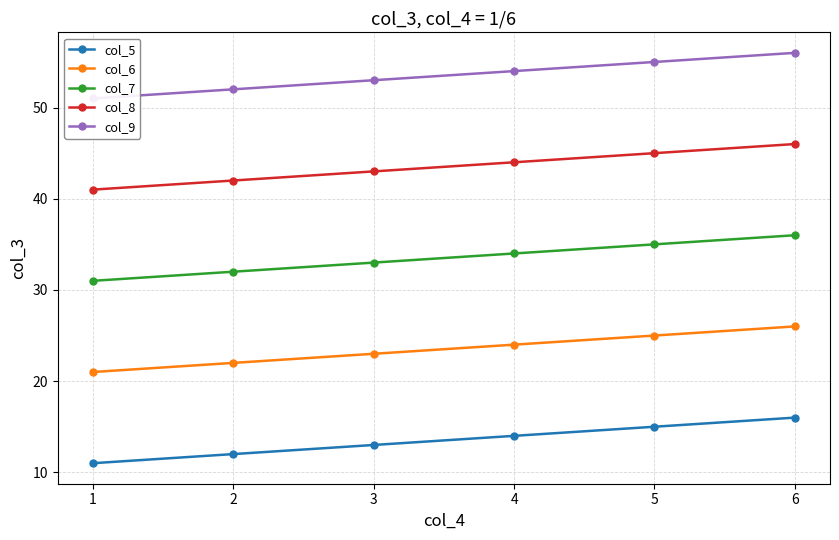

True or false: col_7 and col_8 cross at least once.

False